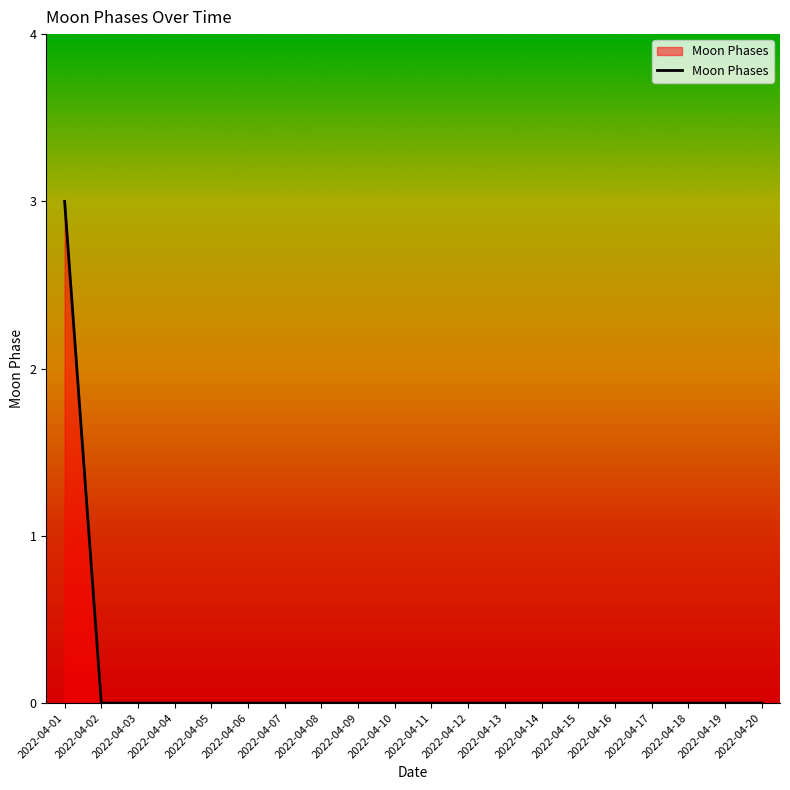

What is the maximum value shown in the chart?

3